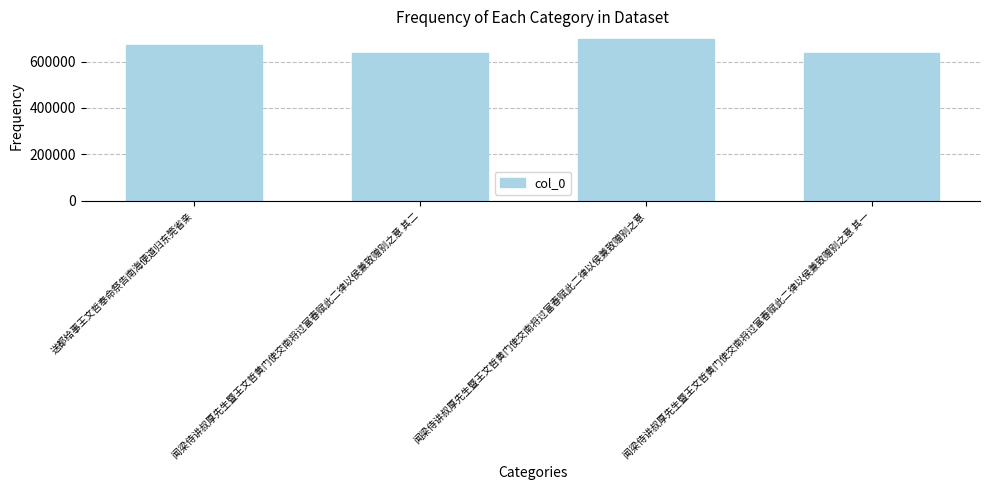

What is the average value?

661374